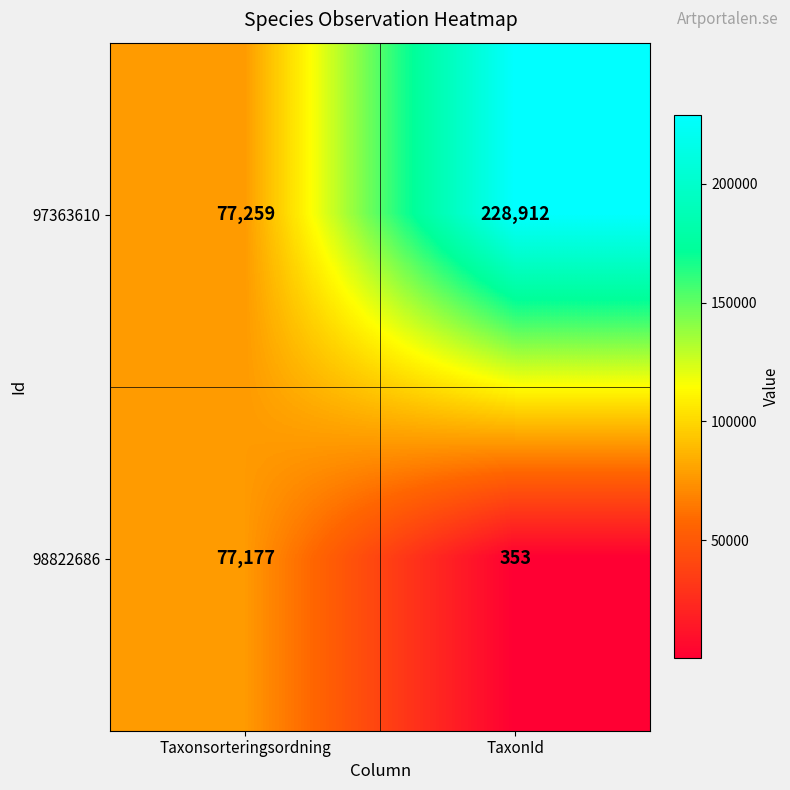

What value does the 98822686 series have at Taxonsorteringsordning?

77177